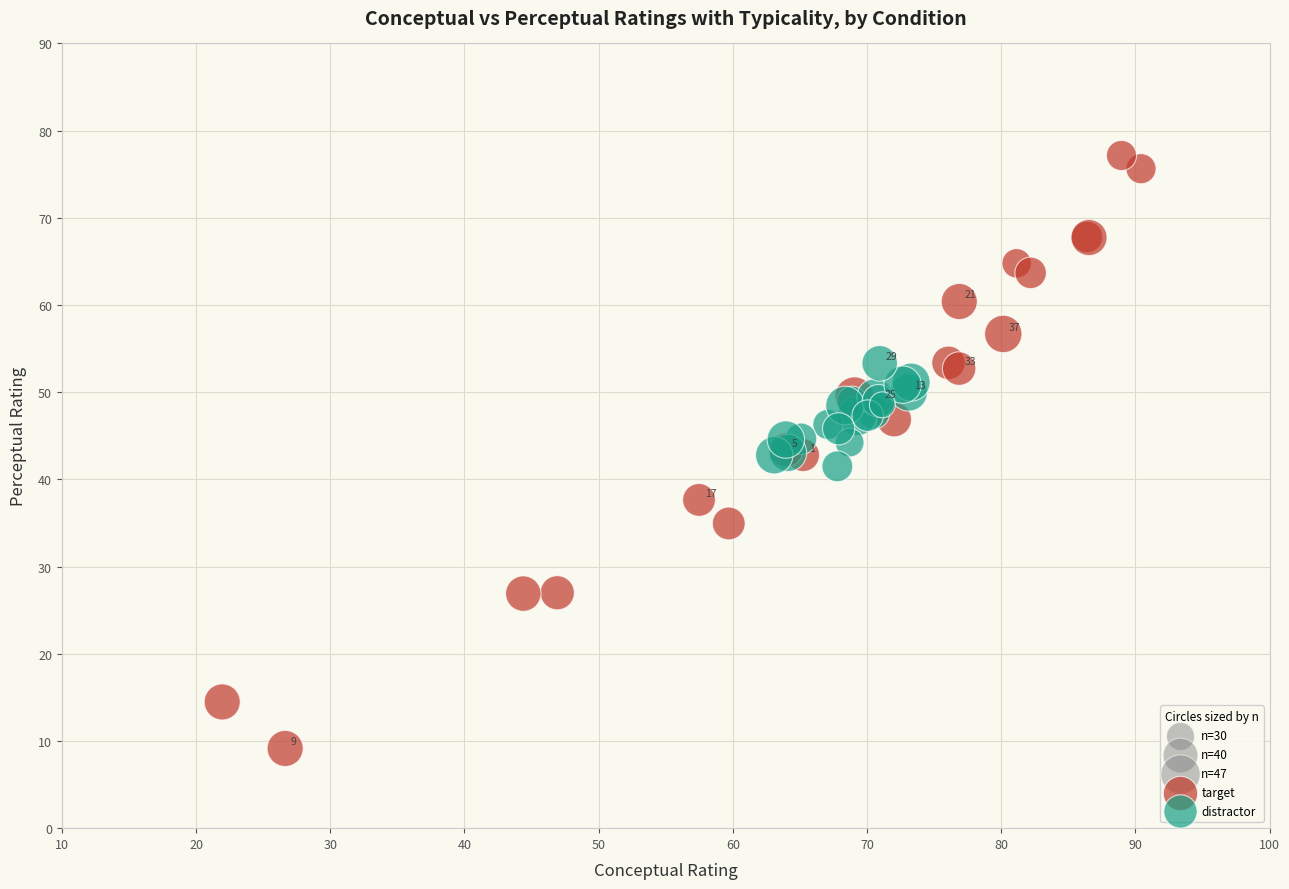

Which series has the widest spread of Y values?

target